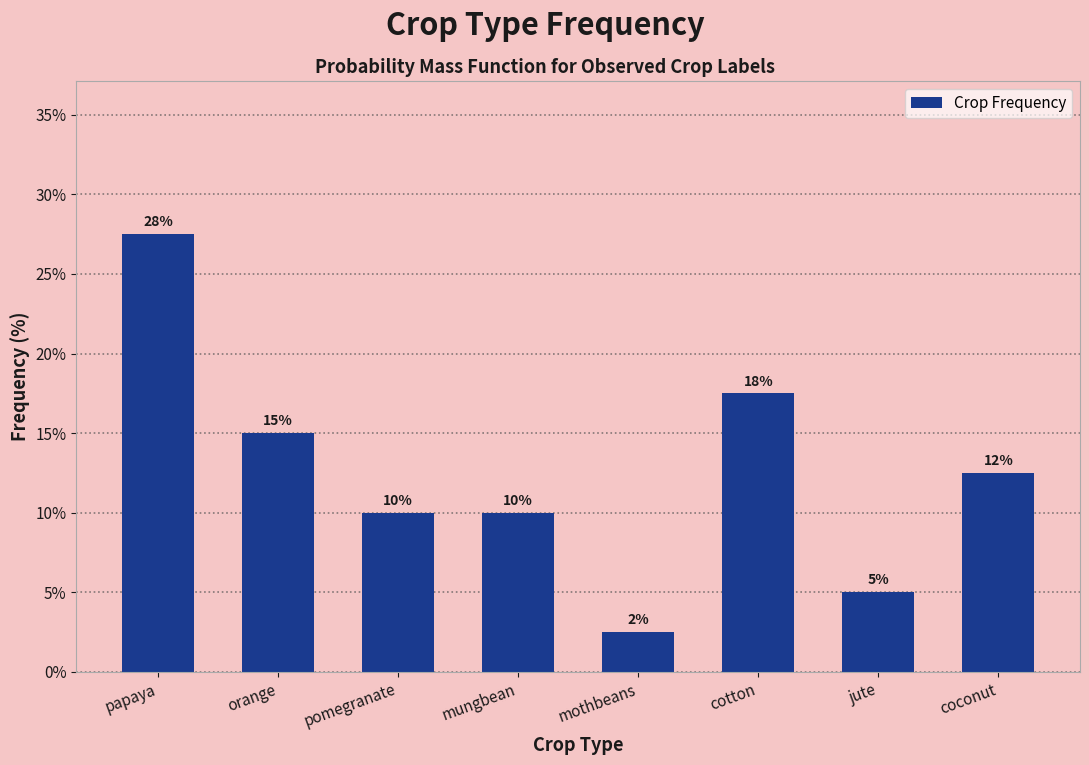

Approximately how many times larger is the value at mungbean compared to coconut?

0.8